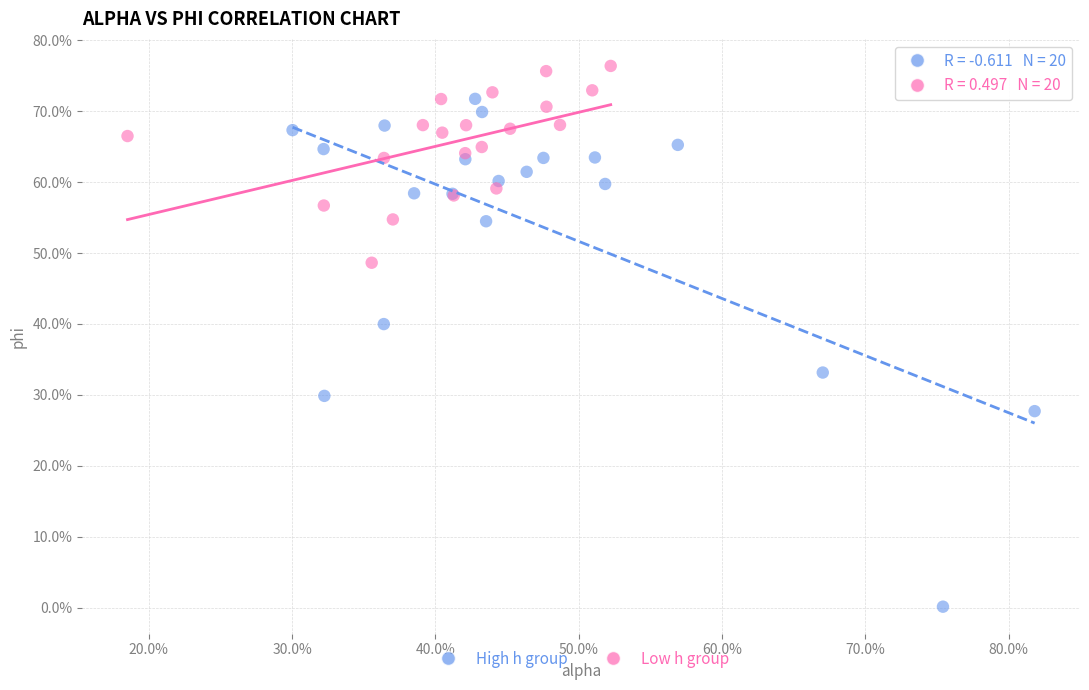

Which series contains the lowest Y value?

High h group